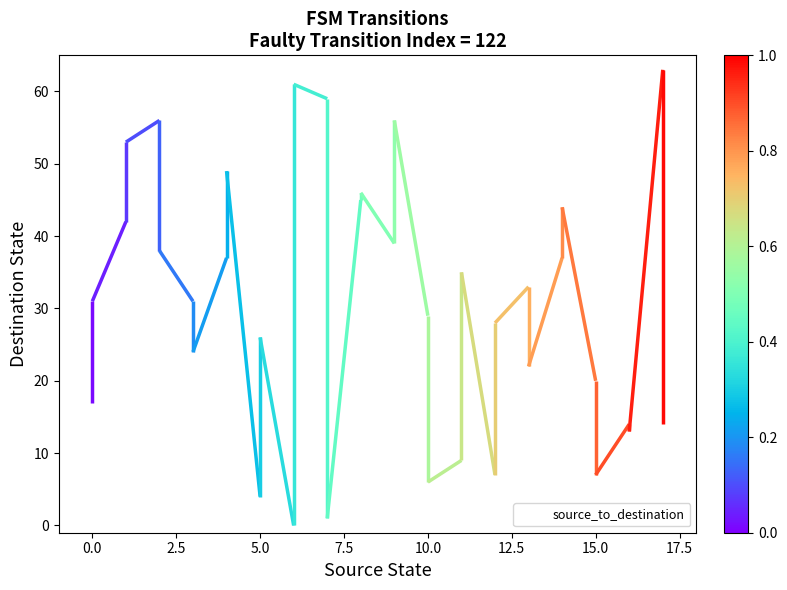

What is the value of the 26th point from the left?

28